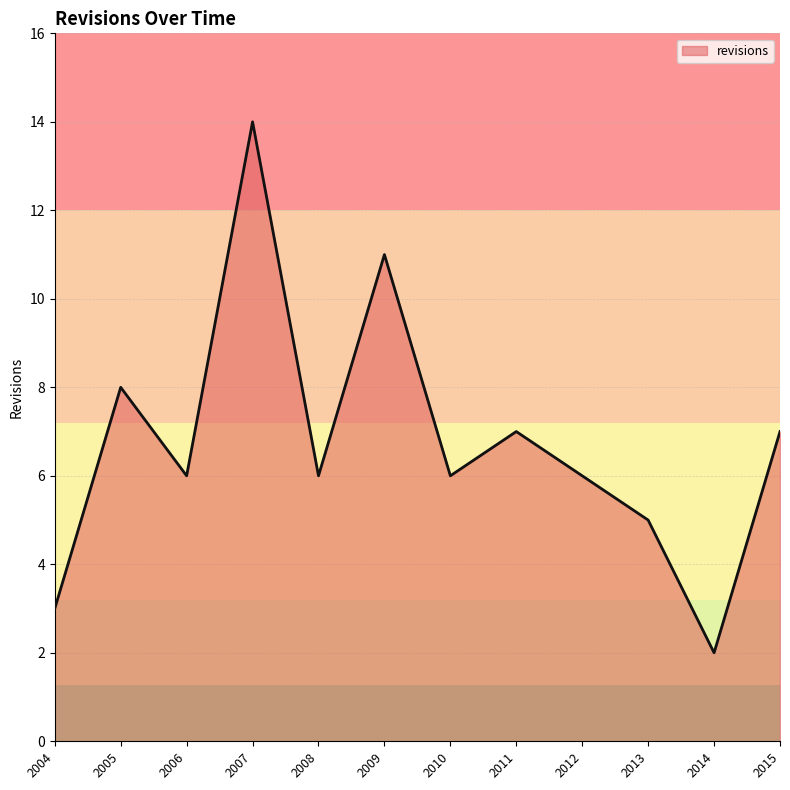

What is the approximate value at 2007, to the nearest 10?

10